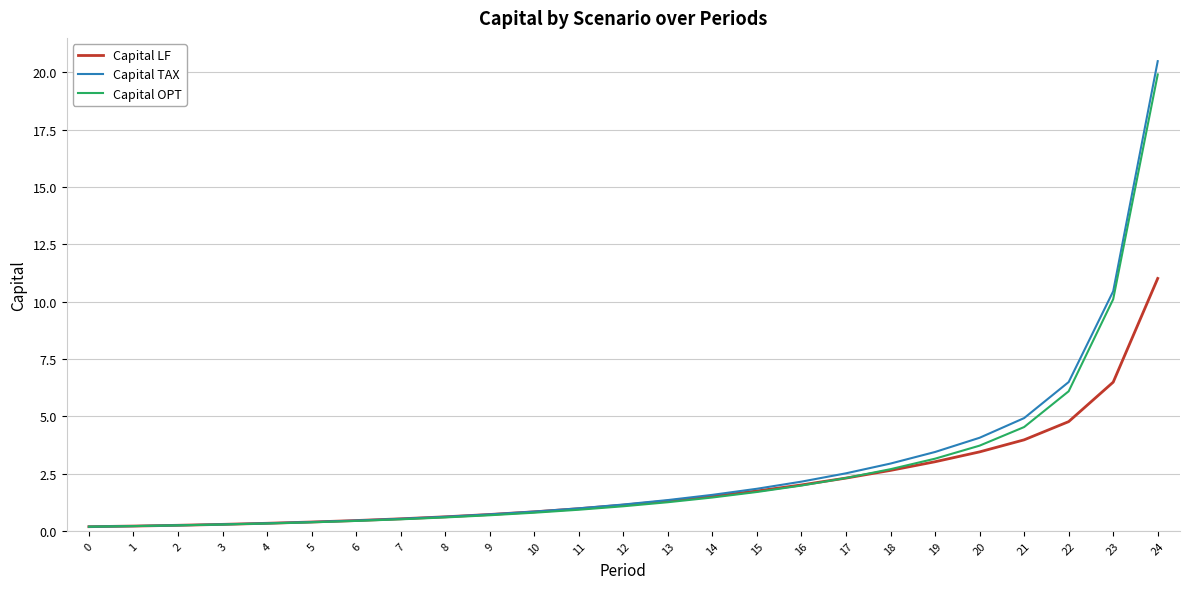

What is the greatest value displayed?

20.5